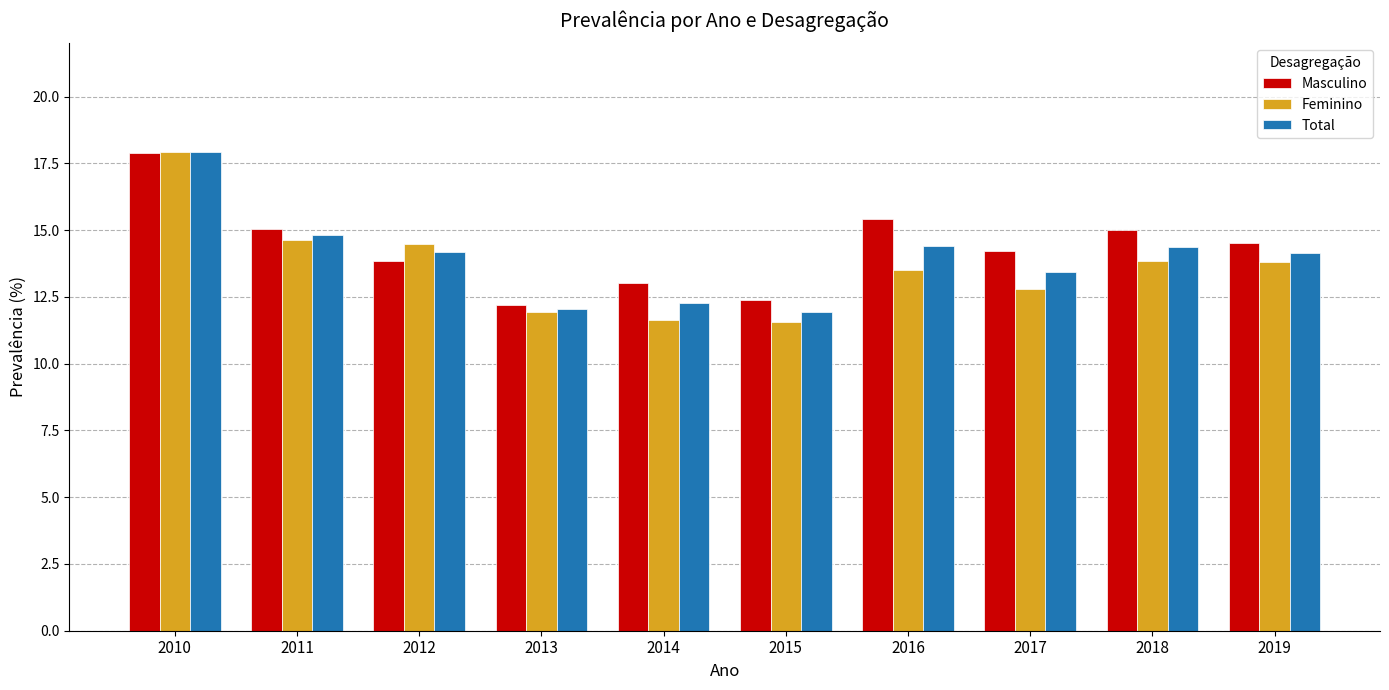

What is the value of the Total bar at the 1st from the left?

17.9